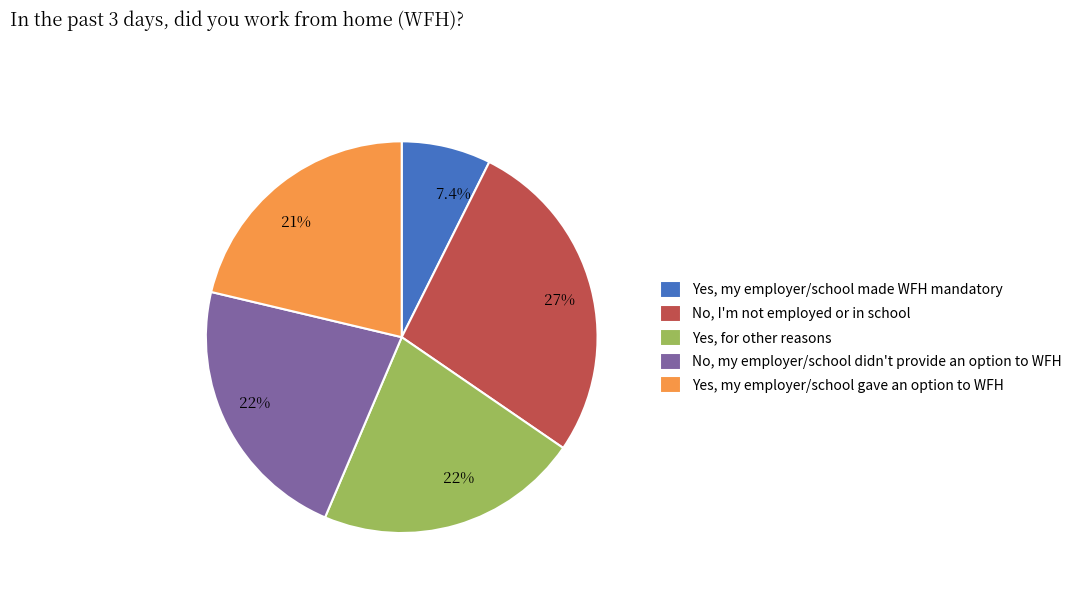

Between No, I'm not employed or in school and No, my employer/school didn't provide an option to WFH, which is larger?

No, I'm not employed or in school